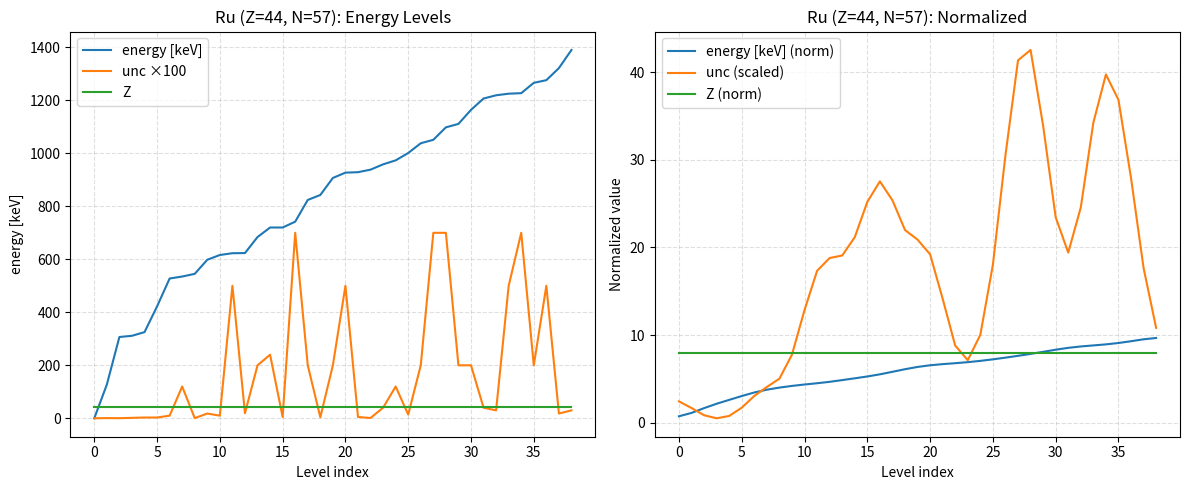

Reading left to right, transcribe all the data shown in this chart.

energy [keV]: 0.0	127.2	306.9	311.4	325.2	422.2	527.6	535.0	545.1	598.3	616.3	623.0	623.6	684.0	720.0	720.0	742.0	824.0	842.8	907.0	927.0	928.8	938.4	958.4	973.4	1001.1	1038.0	1051.0	1098.0	1111.0	1164.0	1206.8	1219.0	1225.0	1227.0	1266.0	1276.0	1321.6	1390.0
unc ×100: 0.0	0.8	0.5	1.7	3.0	3.0	10.0	120.0	0.7	18.0	10.0	500.0	19.0	200.0	240.0	5.0	700.0	200.0	4.0	200.0	500.0	5.0	1.2	40.0	120.0	14.0	200.0	700.0	700.0	200.0	200.0	40.0	30.0	500.0	700.0	200.0	500.0	18.0	30.0
Z: 44.0	44.0	44.0	44.0	44.0	44.0	44.0	44.0	44.0	44.0	44.0	44.0	44.0	44.0	44.0	44.0	44.0	44.0	44.0	44.0	44.0	44.0	44.0	44.0	44.0	44.0	44.0	44.0	44.0	44.0	44.0	44.0	44.0	44.0	44.0	44.0	44.0	44.0	44.0
energy [keV] (norm): 0.7	1.1	1.7	2.2	2.6	3.0	3.5	3.8	4.0	4.2	4.4	4.5	4.7	4.9	5.1	5.3	5.5	5.8	6.1	6.4	6.6	6.7	6.8	6.9	7.1	7.2	7.4	7.6	7.9	8.1	8.3	8.5	8.7	8.8	8.9	9.1	9.3	9.5	9.7
unc (scaled): 2.4	1.7	0.9	0.5	0.8	1.7	3.1	4.1	5.0	7.8	12.9	17.3	18.8	19.1	21.2	25.2	27.5	25.4	22.0	20.9	19.2	14.1	8.8	7.1	10.0	18.0	30.5	41.3	42.5	33.9	23.4	19.4	24.6	34.2	39.7	36.8	27.9	17.7	10.8
Z (norm): 8.0	8.0	8.0	8.0	8.0	8.0	8.0	8.0	8.0	8.0	8.0	8.0	8.0	8.0	8.0	8.0	8.0	8.0	8.0	8.0	8.0	8.0	8.0	8.0	8.0	8.0	8.0	8.0	8.0	8.0	8.0	8.0	8.0	8.0	8.0	8.0	8.0	8.0	8.0